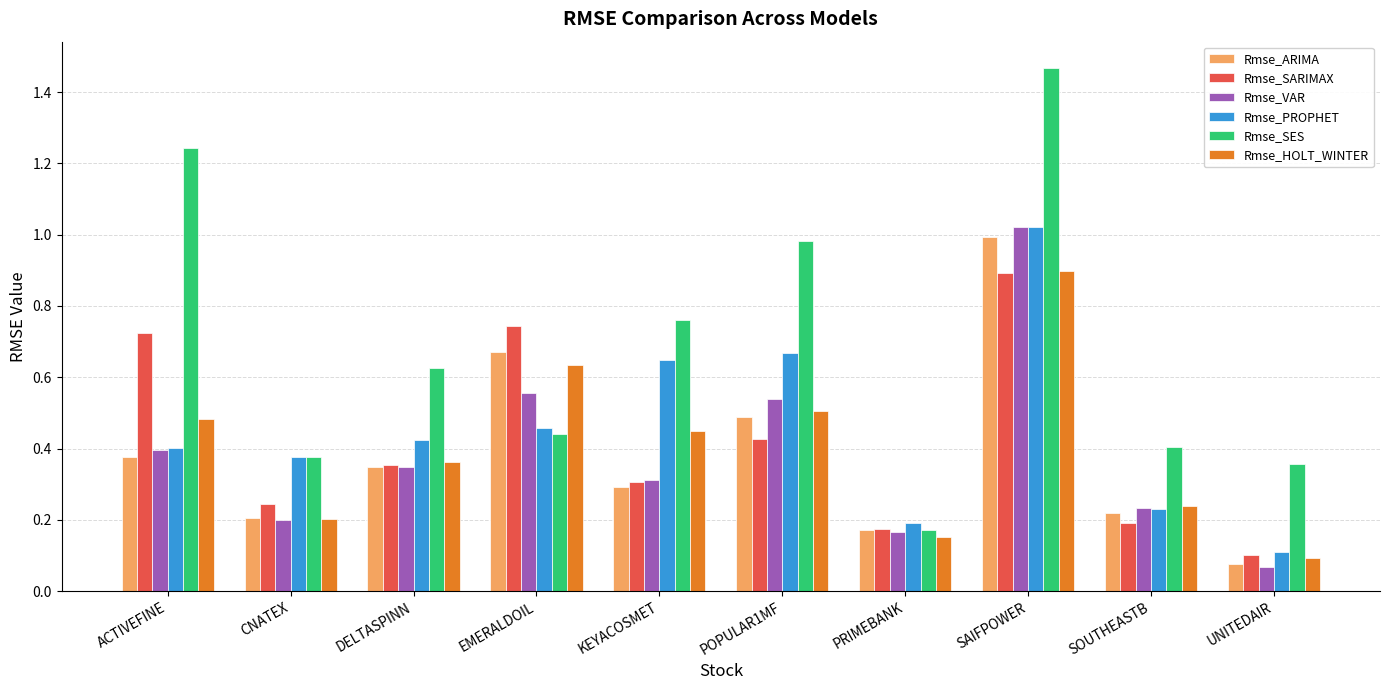

True or false: Rmse_PROPHET has a value of 1.0 at SAIFPOWER.

True